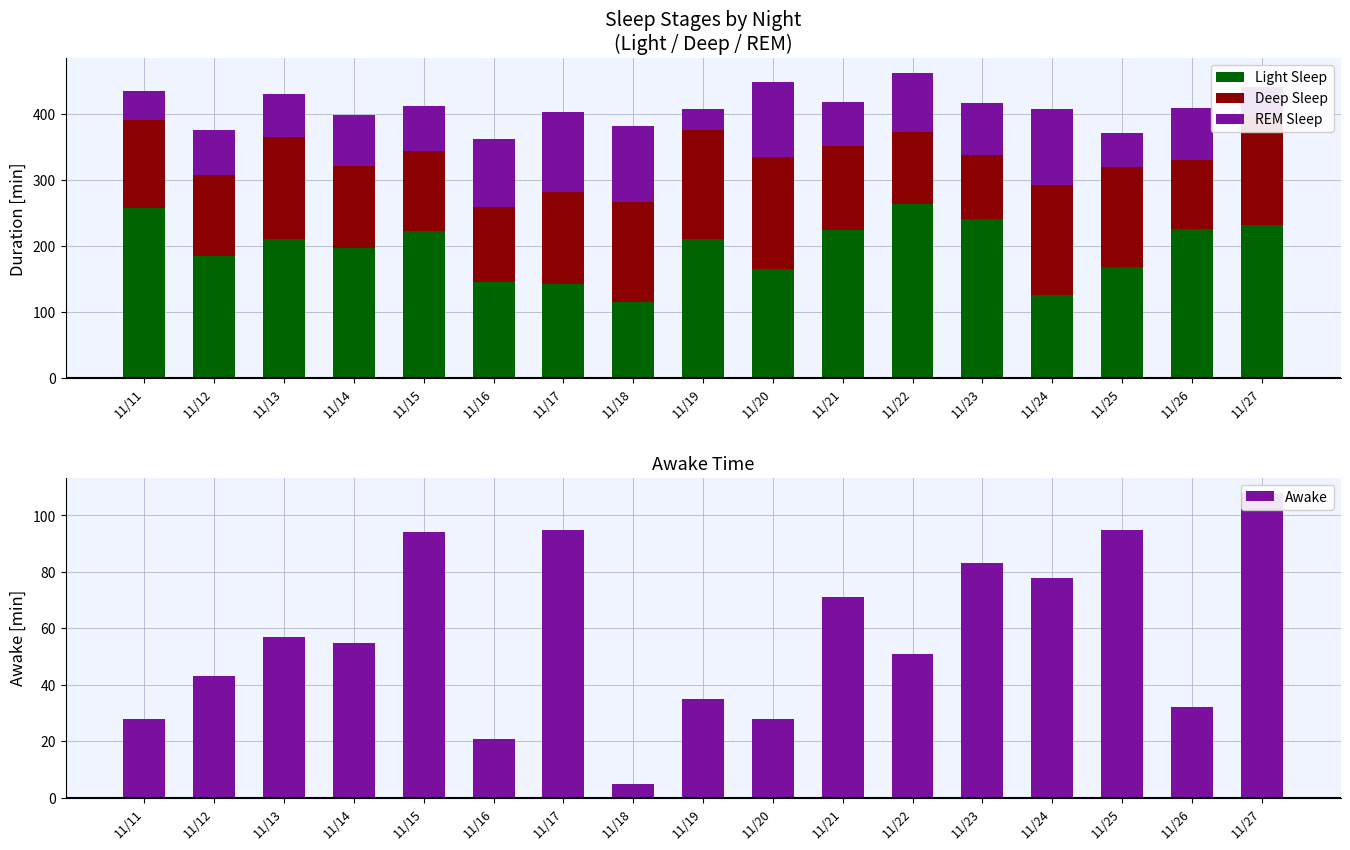

At how many categories does at least one series exceed 99?

17